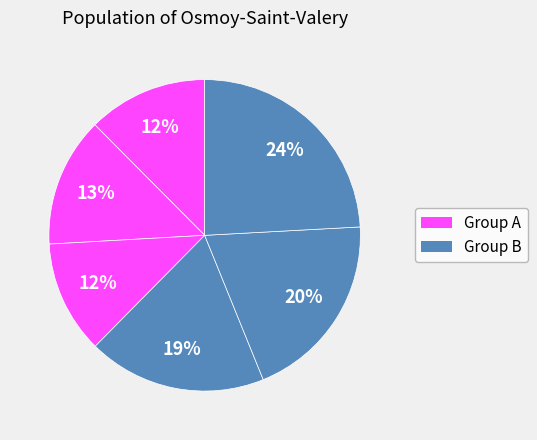

To the nearest percent, what is the difference between the largest and smallest slice percentages?

12%